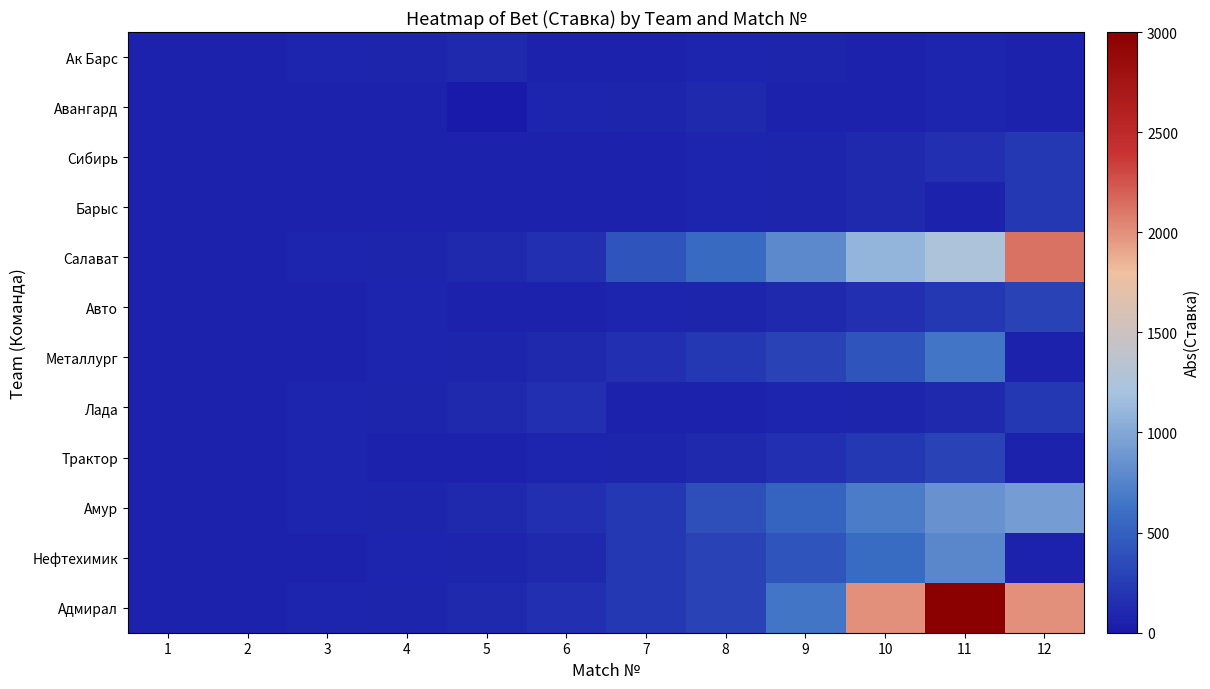

Reading left to right, list all the values displayed in this chart.

Ак Барс: 1=60	2=65	3=75	4=90	5=112	6=60	7=65	8=75	9=90	10=60	11=75	12=60
Авангард: 1=60	2=65	3=60	4=65	5=0	6=75	7=90	8=112	9=60	10=65	11=75	12=60
Сибирь: 1=60	2=65	3=60	4=65	5=65	6=60	7=65	8=75	9=90	10=112	11=155	12=215
Барыс: 1=60	2=65	3=60	4=65	5=65	6=60	7=65	8=75	9=90	10=112	11=60	12=215
Салават: 1=60	2=65	3=75	4=90	5=112	6=155	7=415	8=572	9=792	10=1098	11=1250	12=2125
Авто: 1=60	2=60	3=65	4=75	5=60	6=65	7=75	8=90	9=112	10=155	11=215	12=298
Металлург: 1=60	2=60	3=65	4=75	5=90	6=112	7=155	8=215	9=298	10=415	11=650	12=60
Лада: 1=60	2=65	3=75	4=90	5=112	6=155	7=60	8=65	9=75	10=90	11=112	12=215
Трактор: 1=60	2=65	3=75	4=60	5=65	6=75	7=90	8=112	9=155	10=215	11=298	12=60
Амур: 1=60	2=65	3=75	4=90	5=112	6=155	7=215	8=385	9=520	10=695	11=850	12=930
Нефтехимик: 1=60	2=60	3=65	4=75	5=90	6=112	7=215	8=298	9=415	10=575	11=780	12=60
Адмирал: 1=60	2=65	3=75	4=90	5=112	6=155	7=215	8=298	9=650	10=2000	11=3000	12=2000